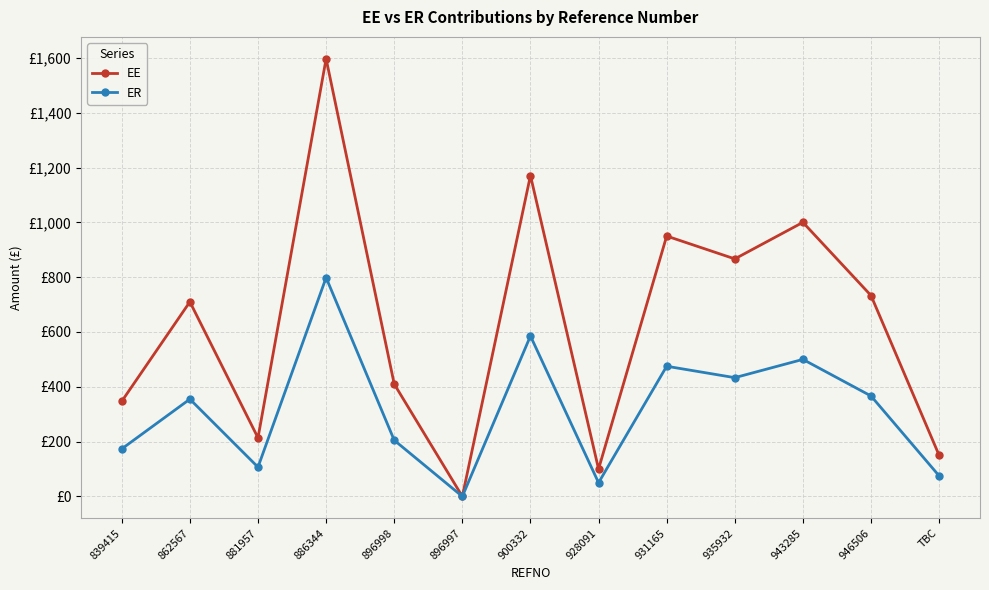

True or false: EE has more than 1 points higher than both neighbors.

True